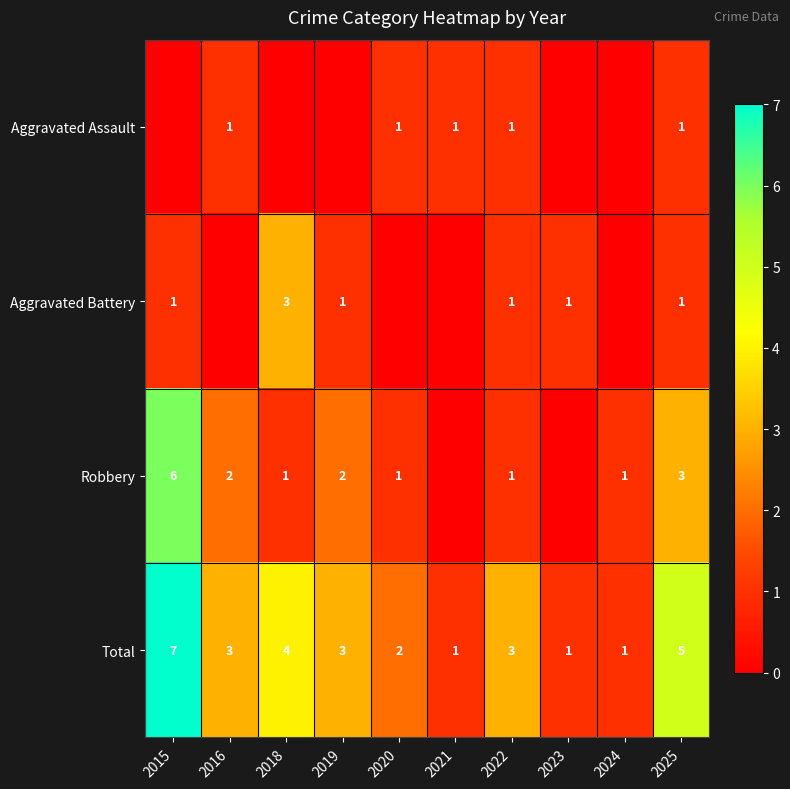

Between 2025 and 2023, which is larger?

2025